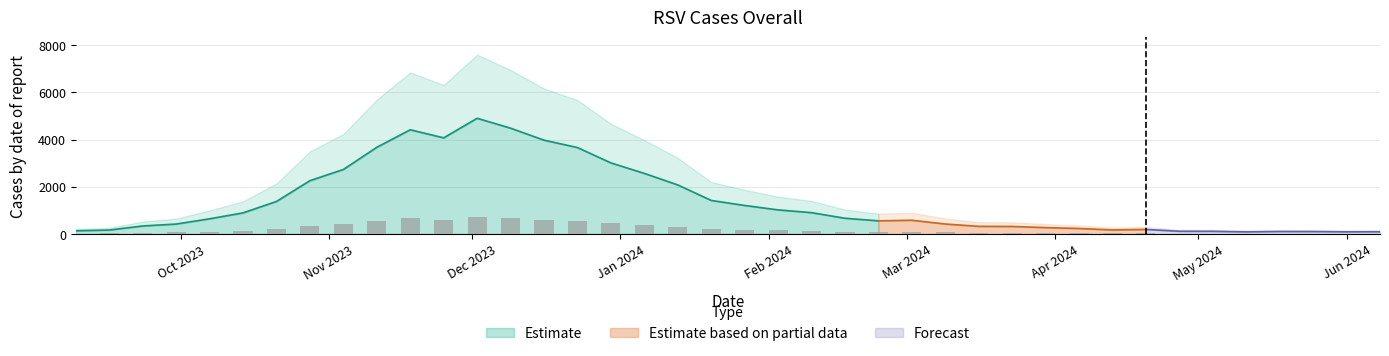

Between 2024-03-09 and 2024-04-06, which is larger?

2024-03-09